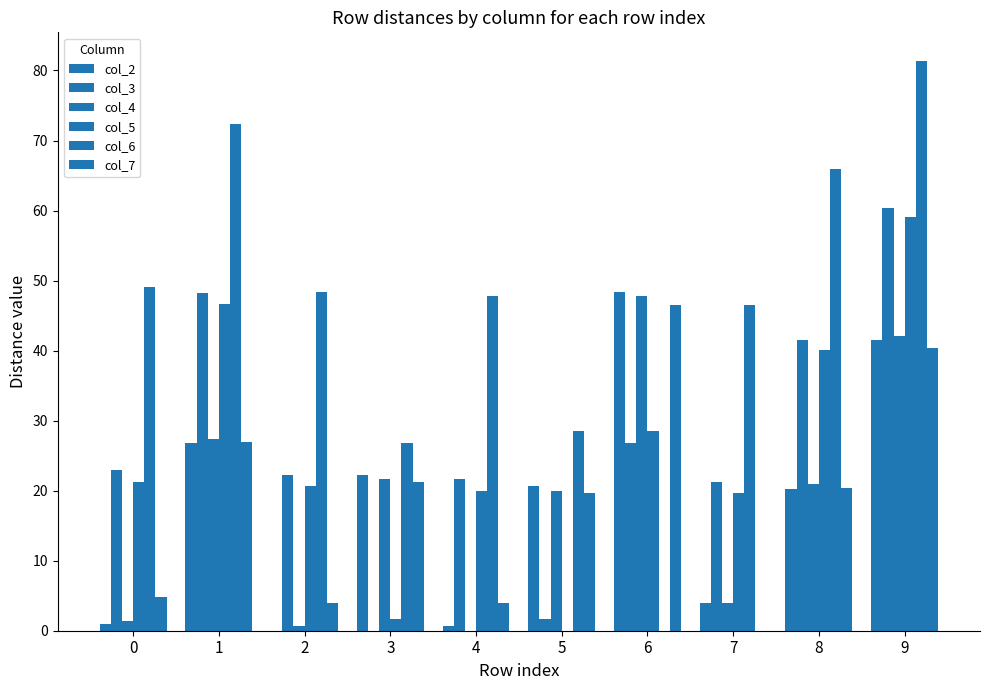

Does the chart contain stacked bars?

No